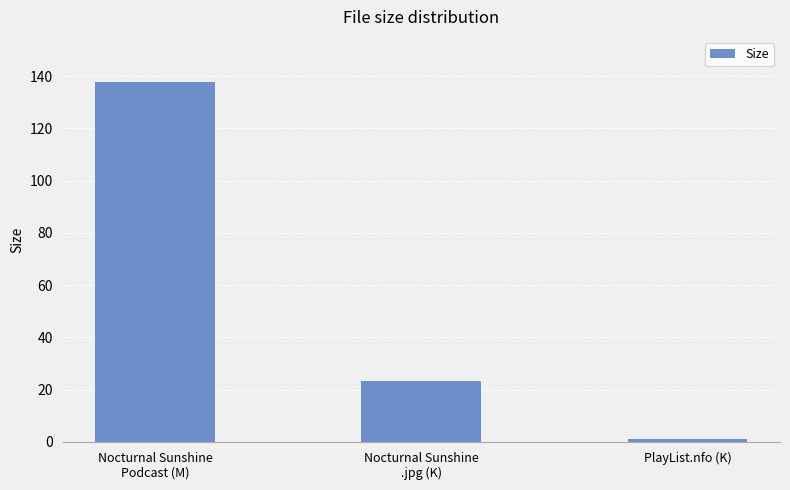

What is the change in value from Nocturnal Sunshine
Podcast (M) to Nocturnal Sunshine
.jpg (K)?

-114.4